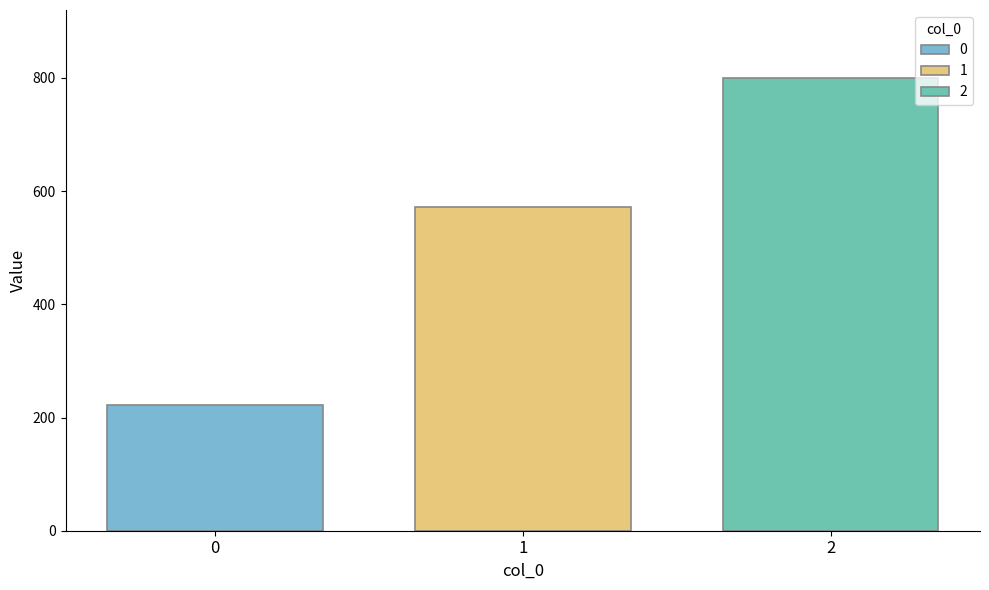

What is the lowest value of the 0 series?

222.2